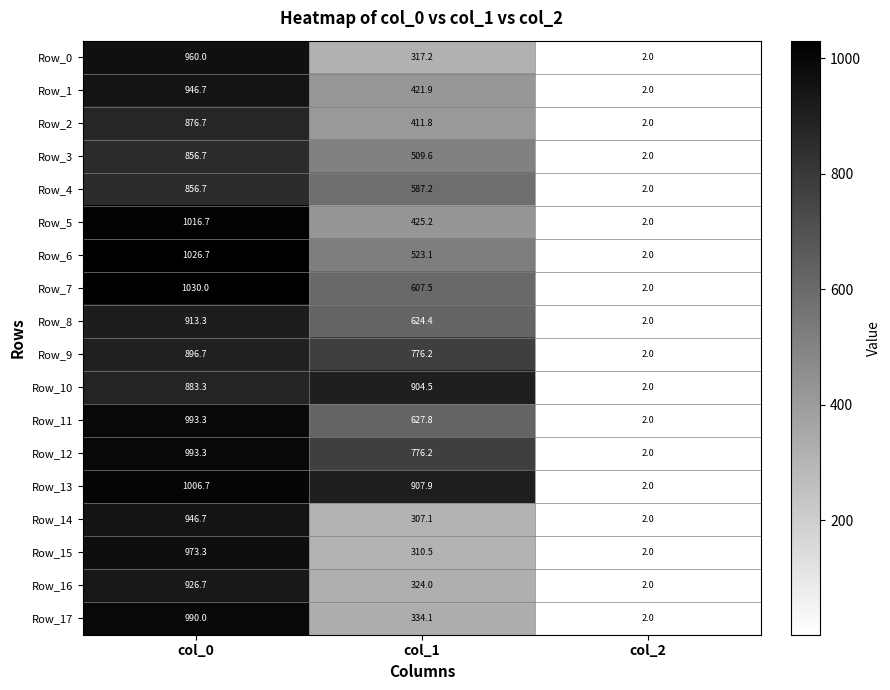

What is the difference between the maximum and minimum values in the Row_3 series?

854.7